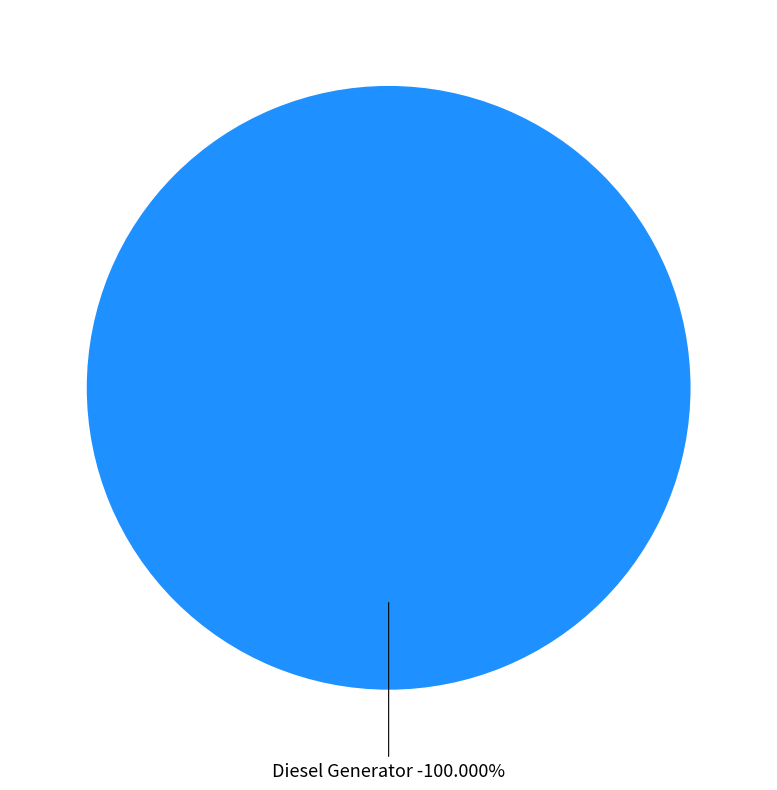

How much of the chart is everything except Owned Batteries?

100.0%